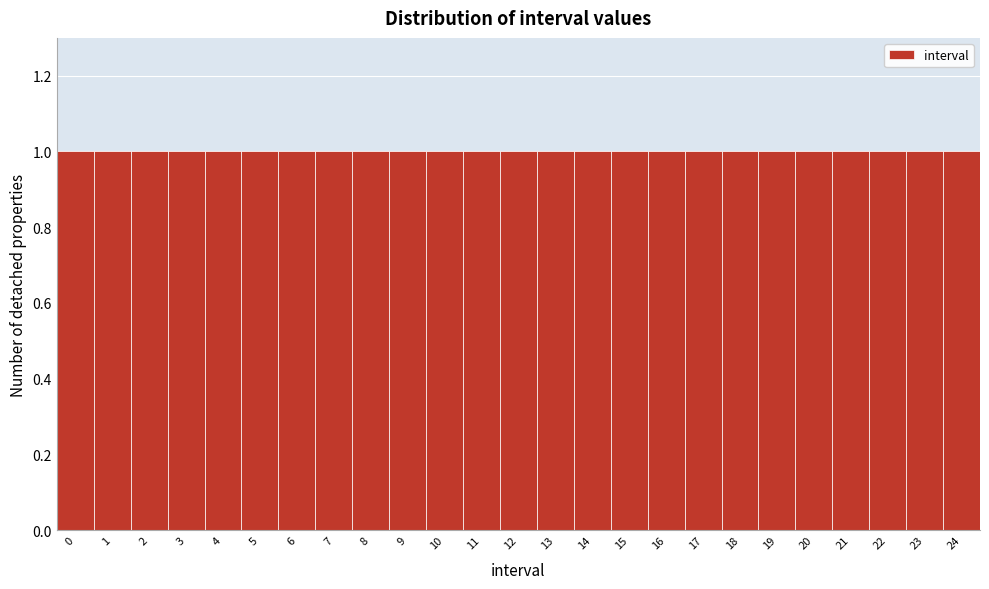

How tall is the bar that spans 15.5 to 16.5 on the x-axis? The values are not printed on the chart, so give them approximately, as read against the axis.

1